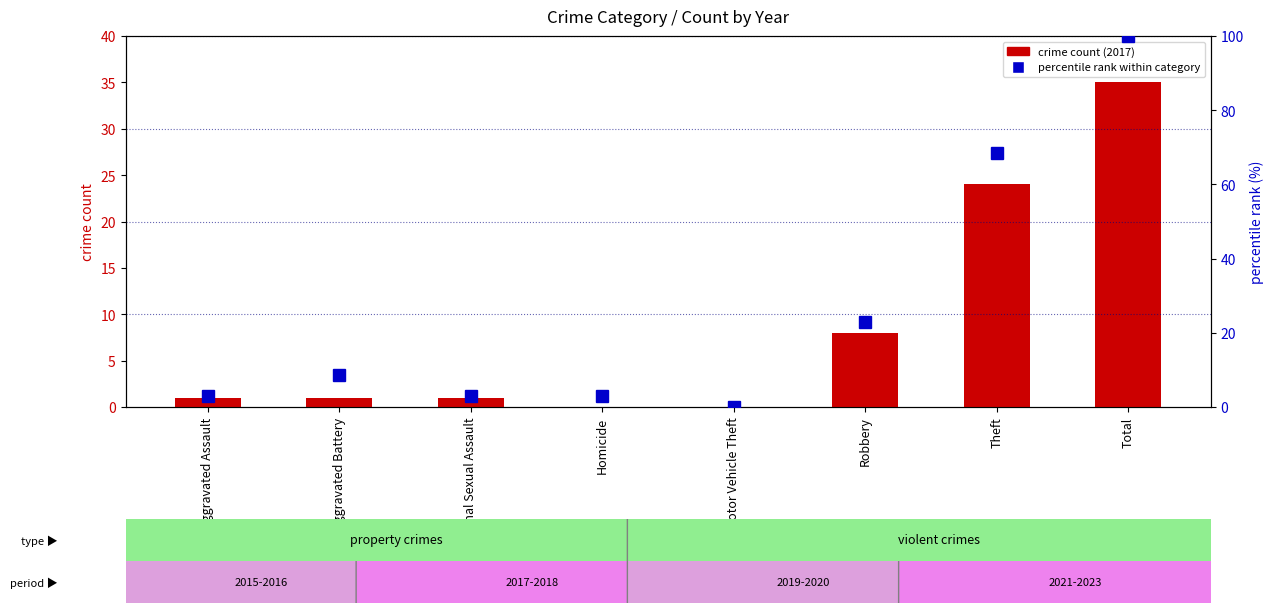

What are all the series names shown in the legend?

crime count (2017), percentile rank within category